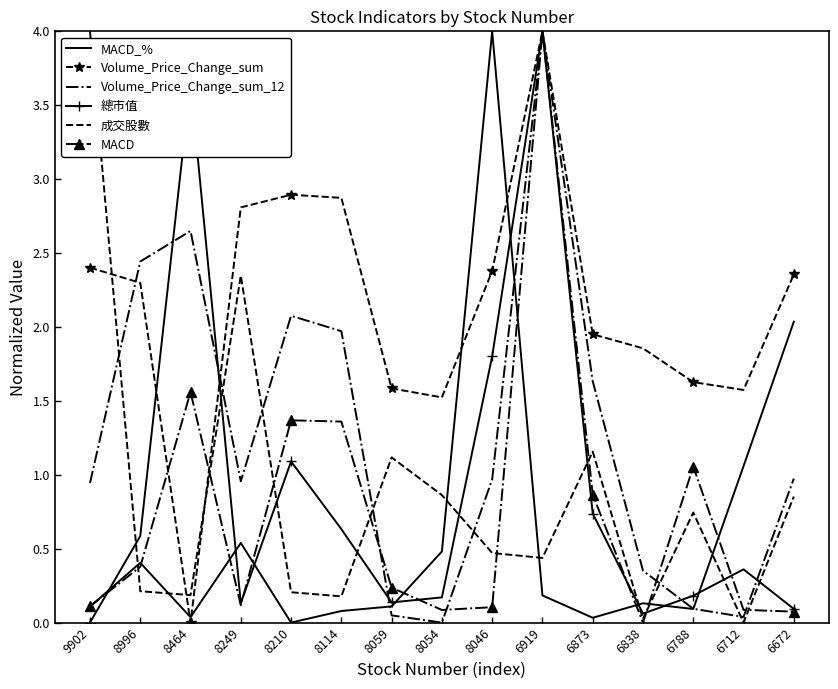

The 成交股數 series shows 1.8 at 6873. True or false?

False